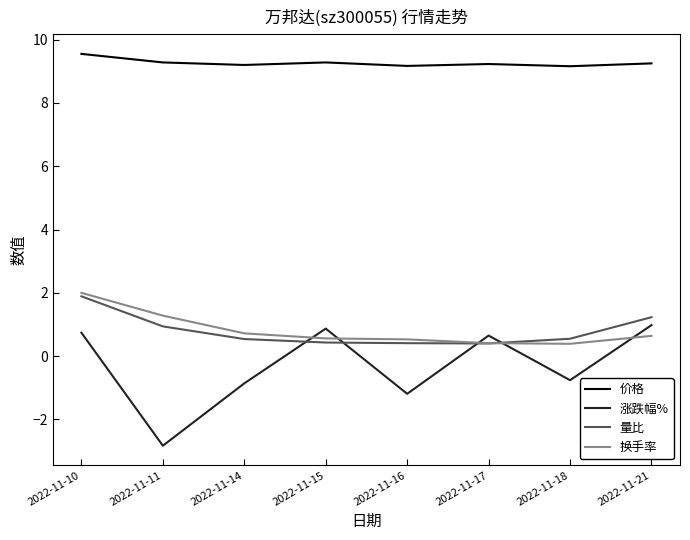

What is the sum of all 换手率 values?

6.5